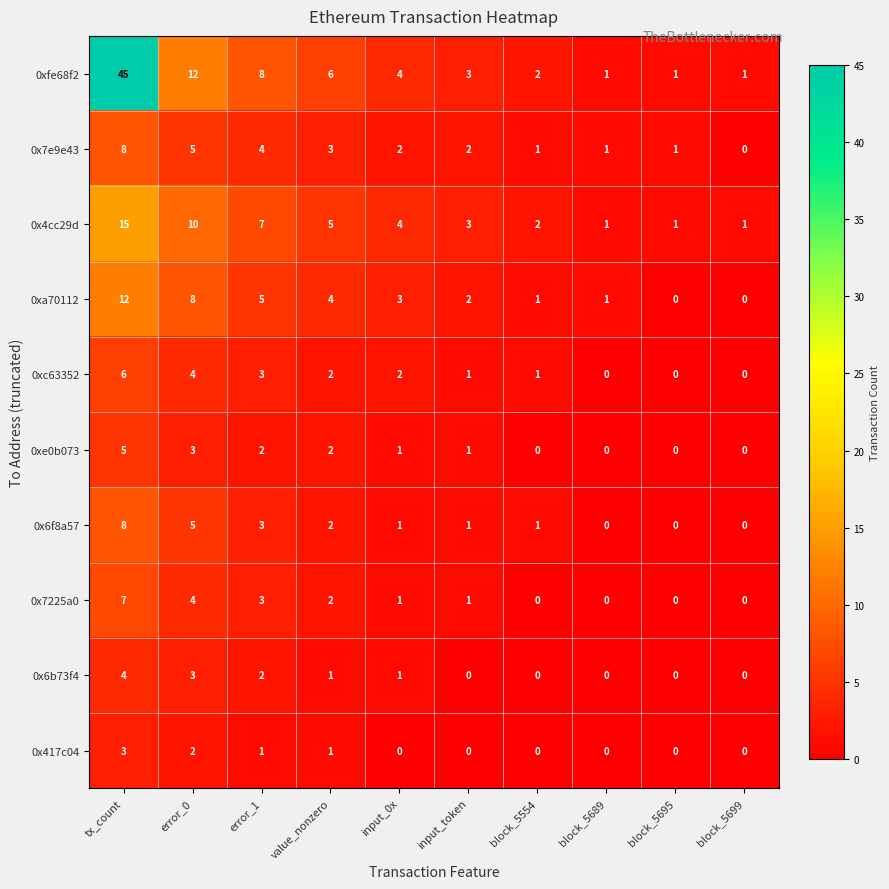

What is the maximum value shown in the chart?

45